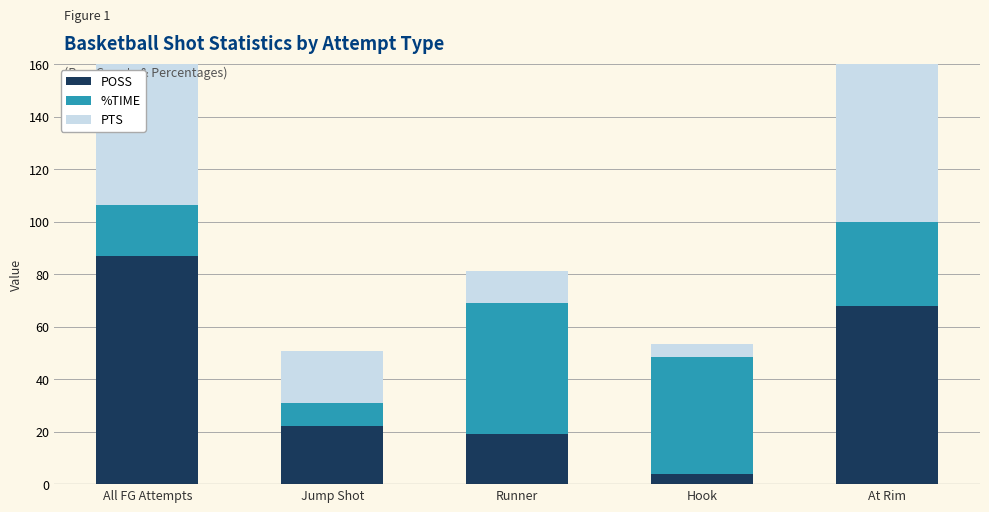

Reading left to right, transcribe all the data shown in this chart.

POSS: All FG Attempts=87.0	Jump Shot=22.0	Runner=19.0	Hook=4.0	At Rim=68.0
%TIME: All FG Attempts=19.3	Jump Shot=8.9	Runner=50.0	Hook=44.4	At Rim=31.8
PTS: All FG Attempts=77.0	Jump Shot=20.0	Runner=12.0	Hook=5.0	At Rim=70.0